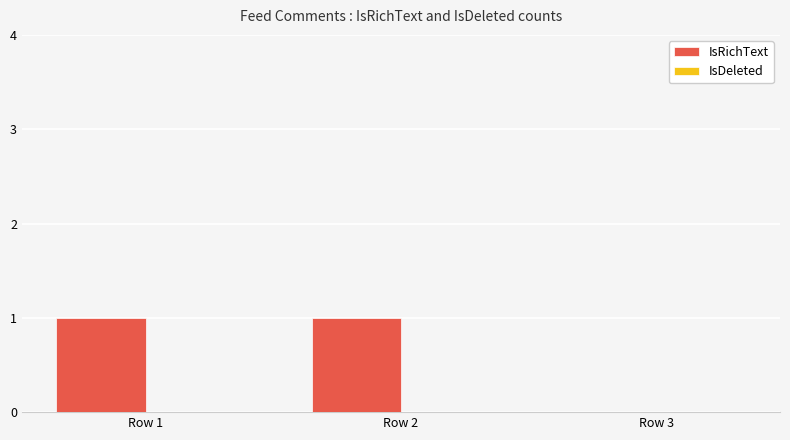

Reading right to left, what are all the values shown in this chart?

Row 3=0	Row 2=1	Row 1=1